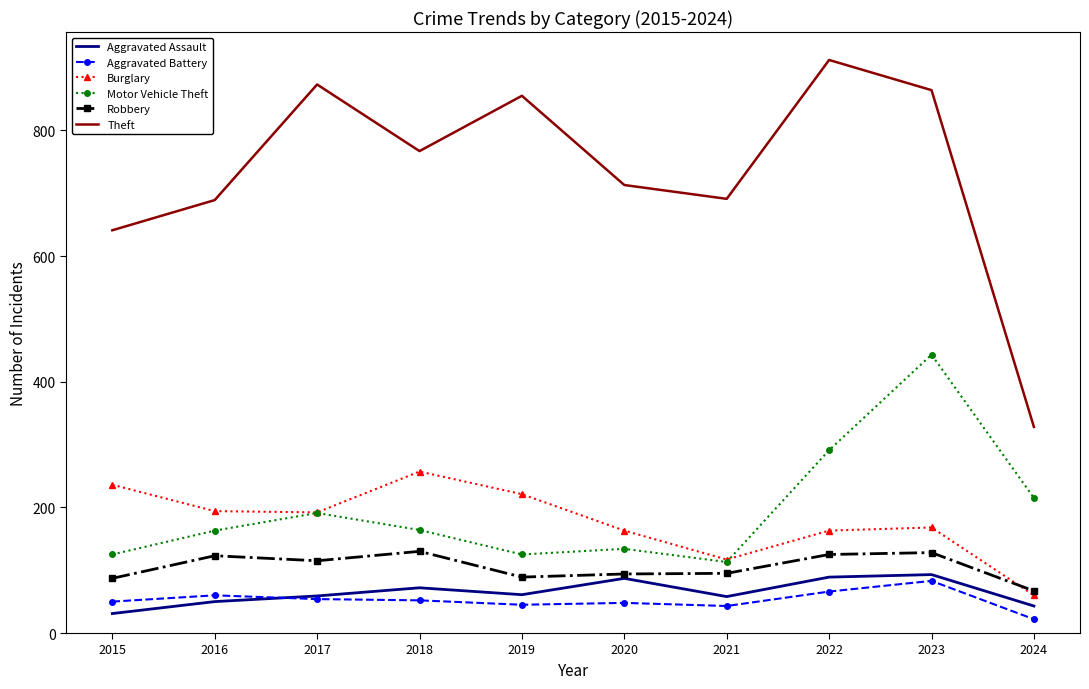

Is the value of Motor Vehicle Theft at 2017 greater than the value of Aggravated Battery at 2020?

Yes